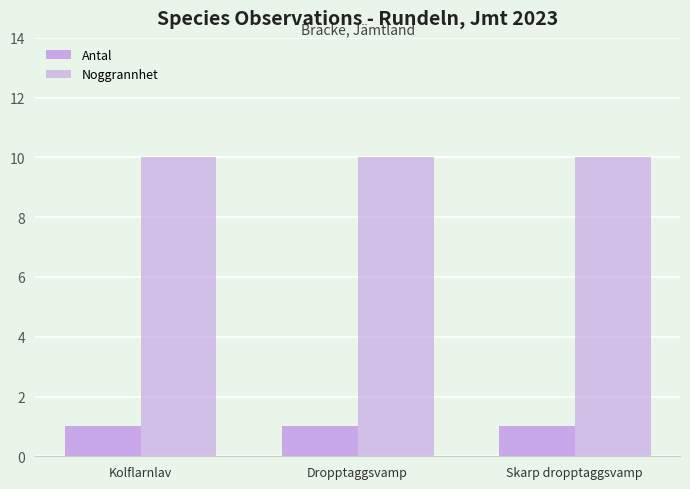

How many bars are there in total?

6